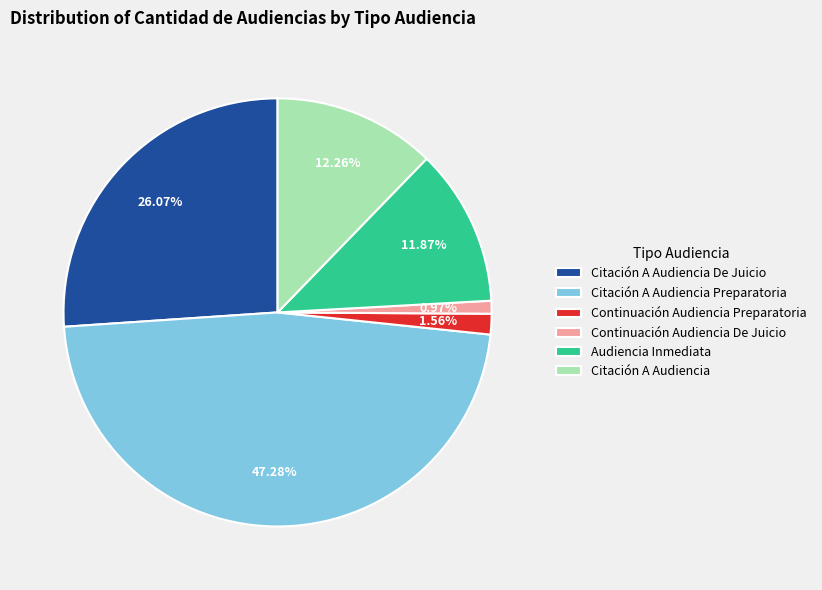

Which category has the biggest portion of the pie?

Citación A Audiencia Preparatoria